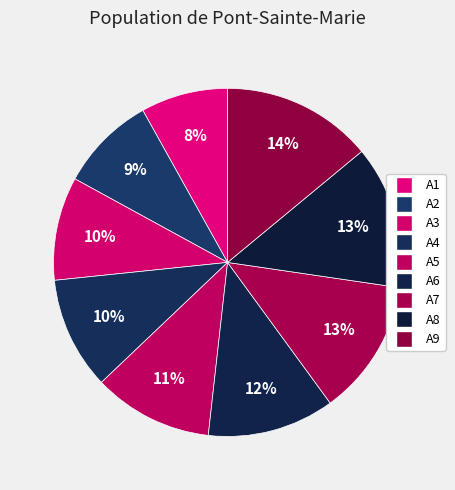

Which has a higher value, A6 or A9?

A9